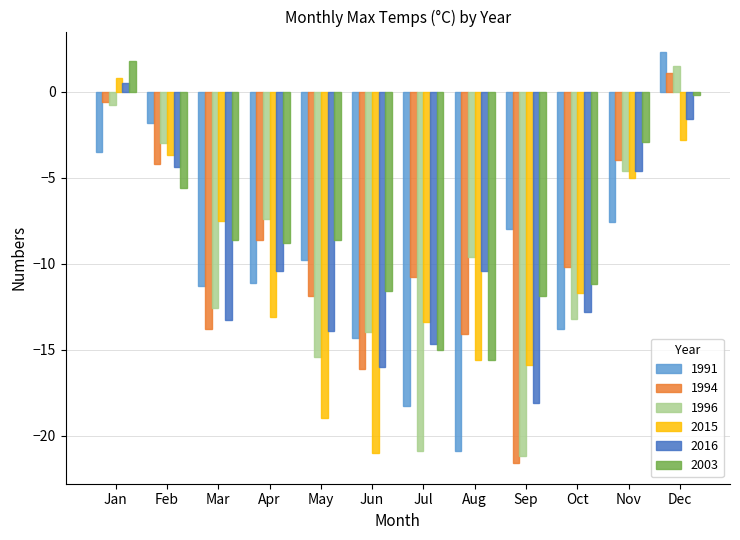

Which series has the largest range (max minus min)?

1991